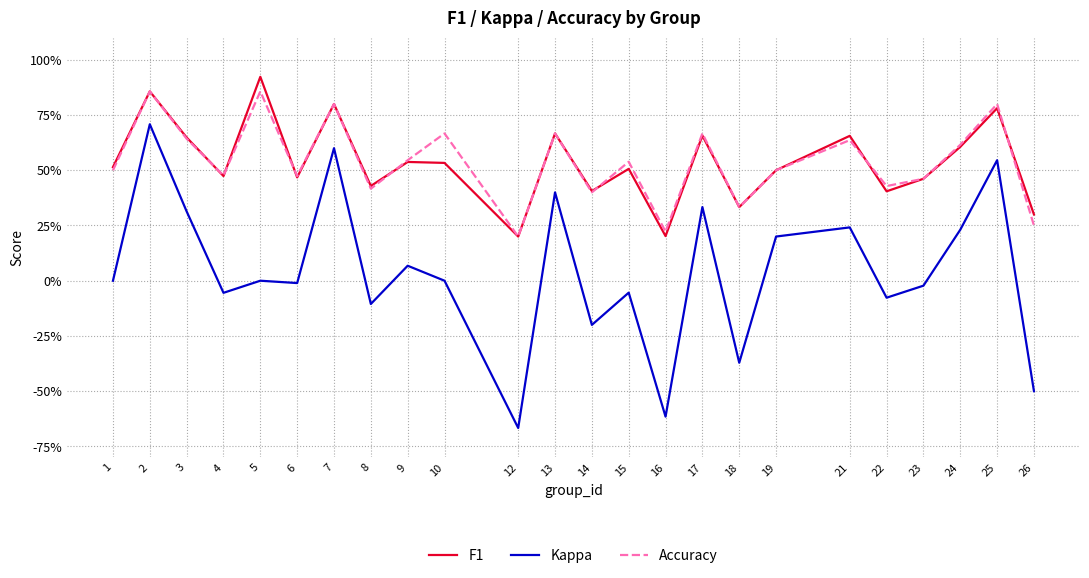

What is the maximum value shown in the chart?

0.9